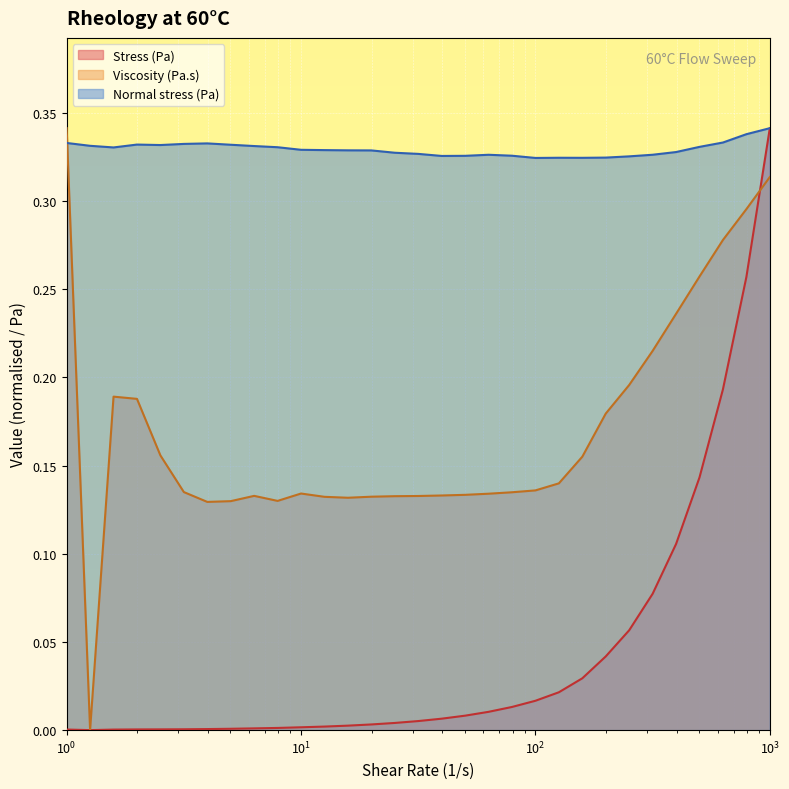

True or false: Normal stress (Pa) and Viscosity (Pa.s) cross at least once.

True